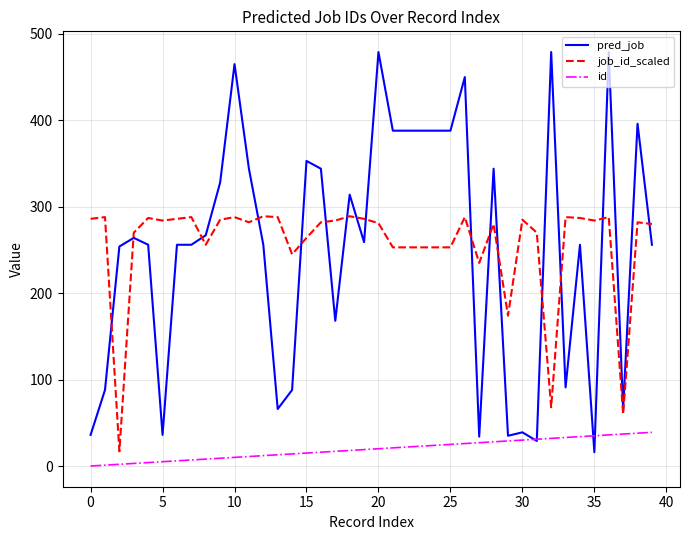

Rank the series by their maximum value, from highest to lowest.

pred_job, job_id_scaled, id